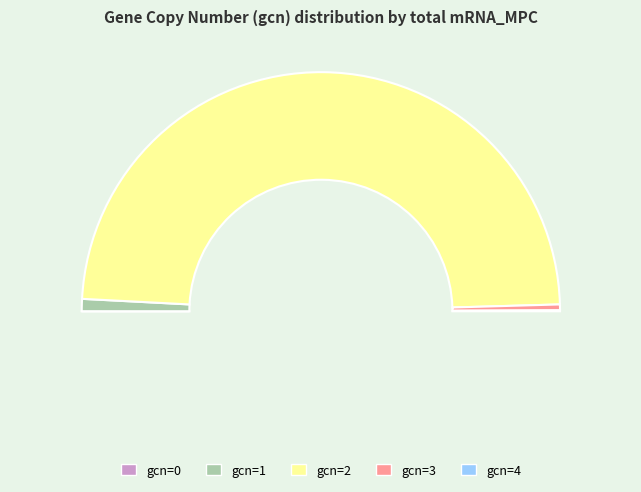

What percentage is the gcn=3 slice, to the nearest percent?

1%